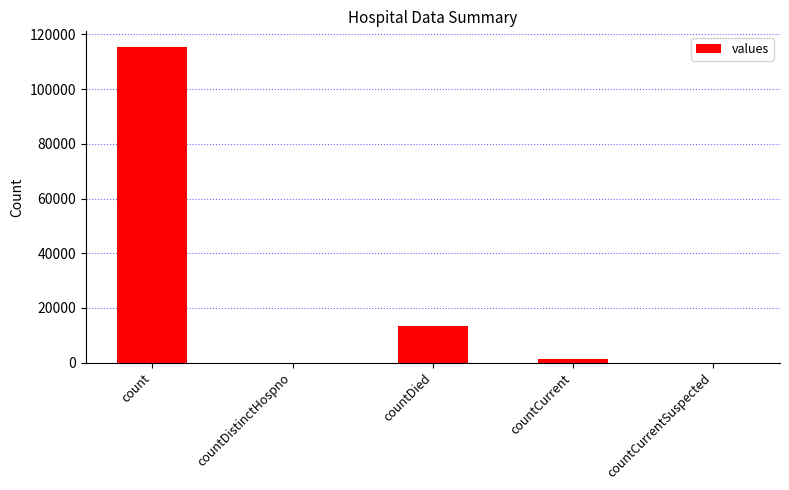

What is the greatest value displayed?

115379